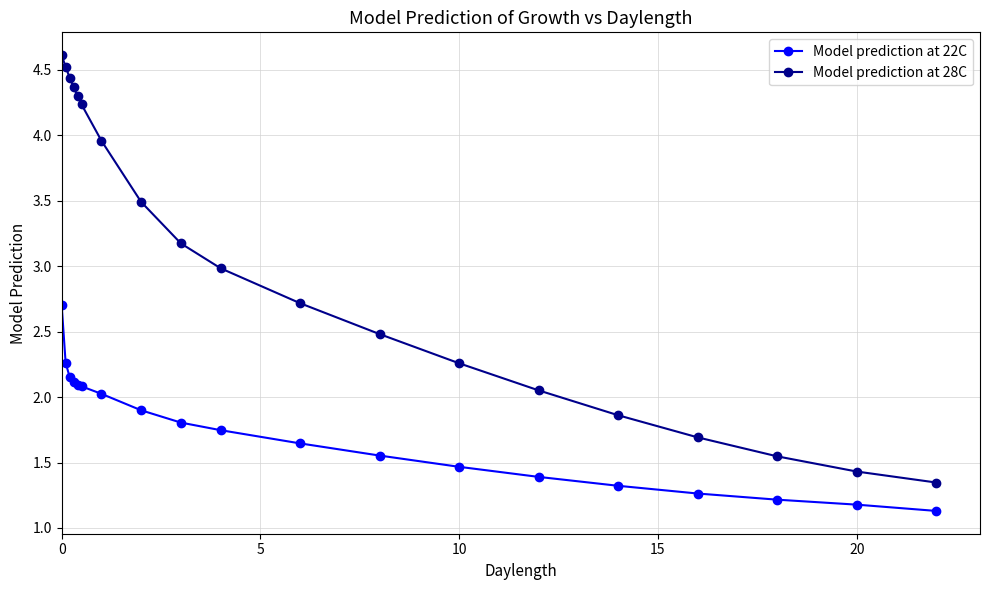

True or false: Model prediction at 28C and Model prediction at 22C intersect in this chart.

False